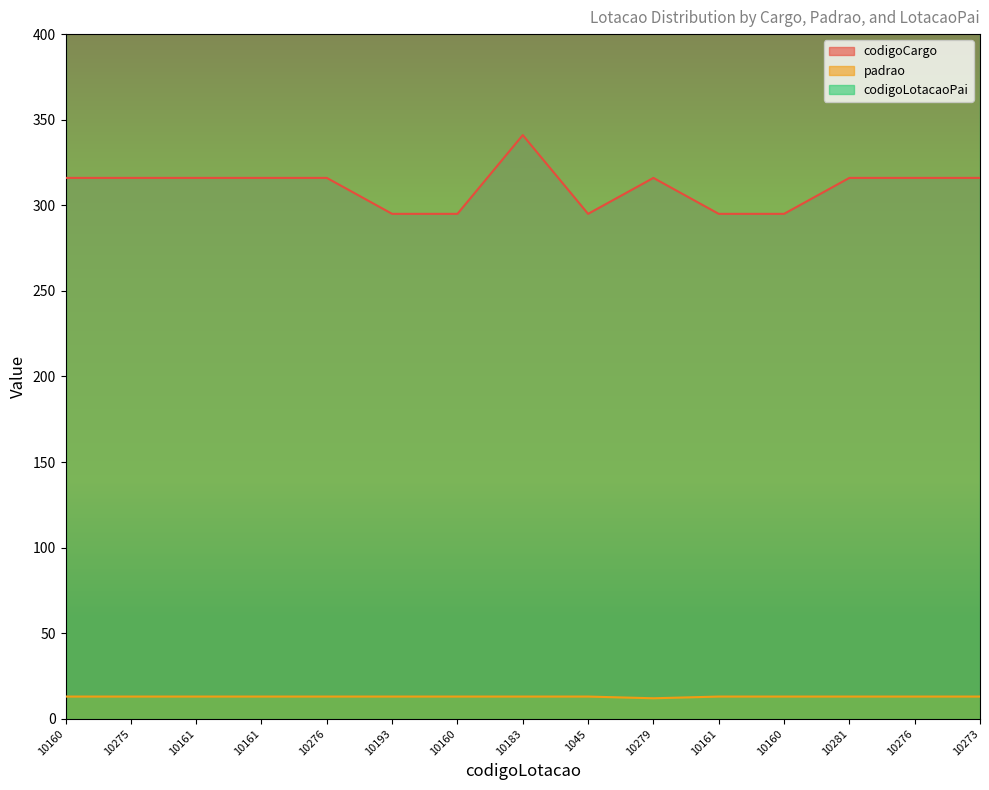

What is the value of the codigoCargo point at the 2nd from the left?

316